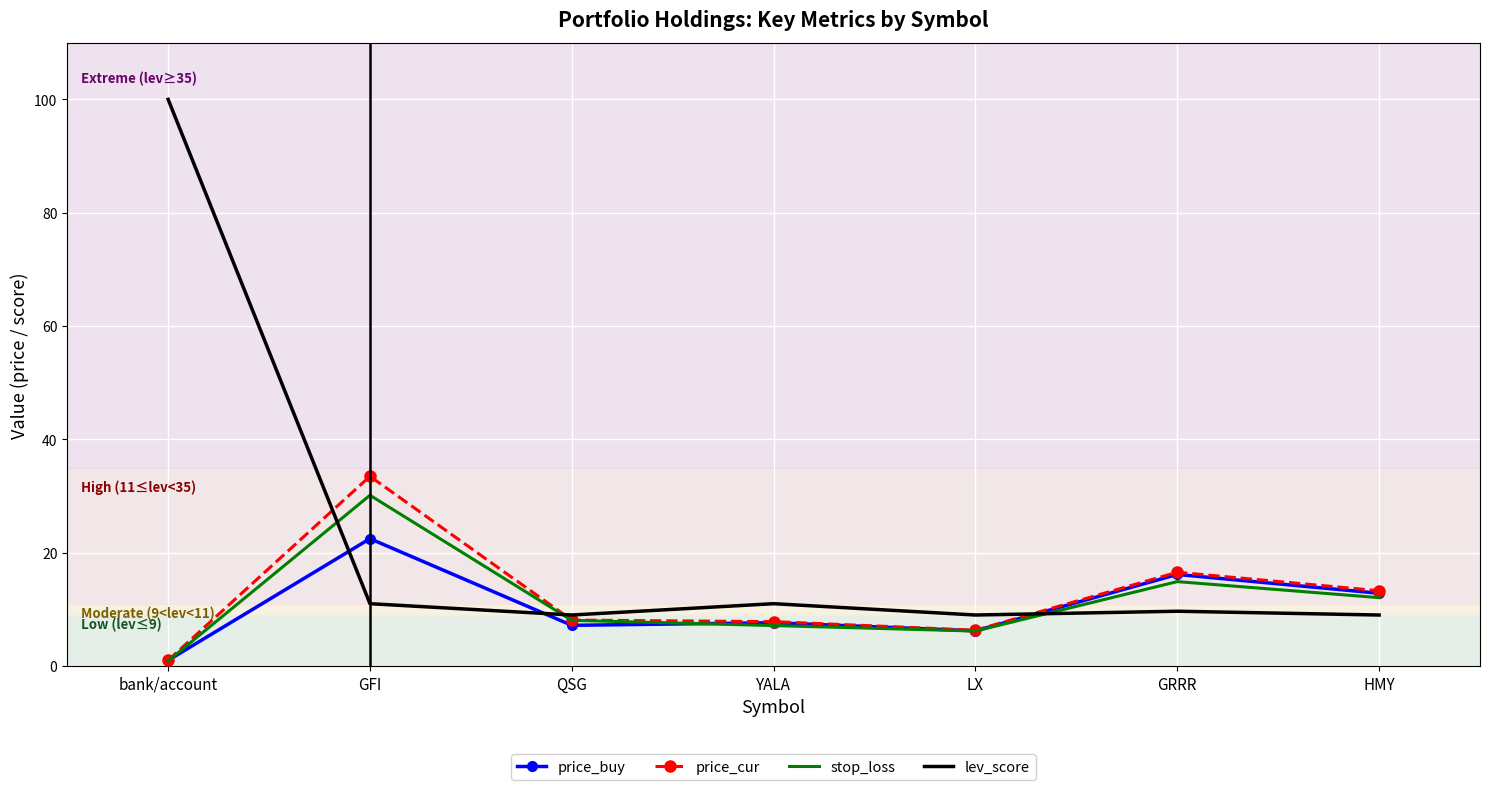

What is the minimum value shown in the chart?

0.9